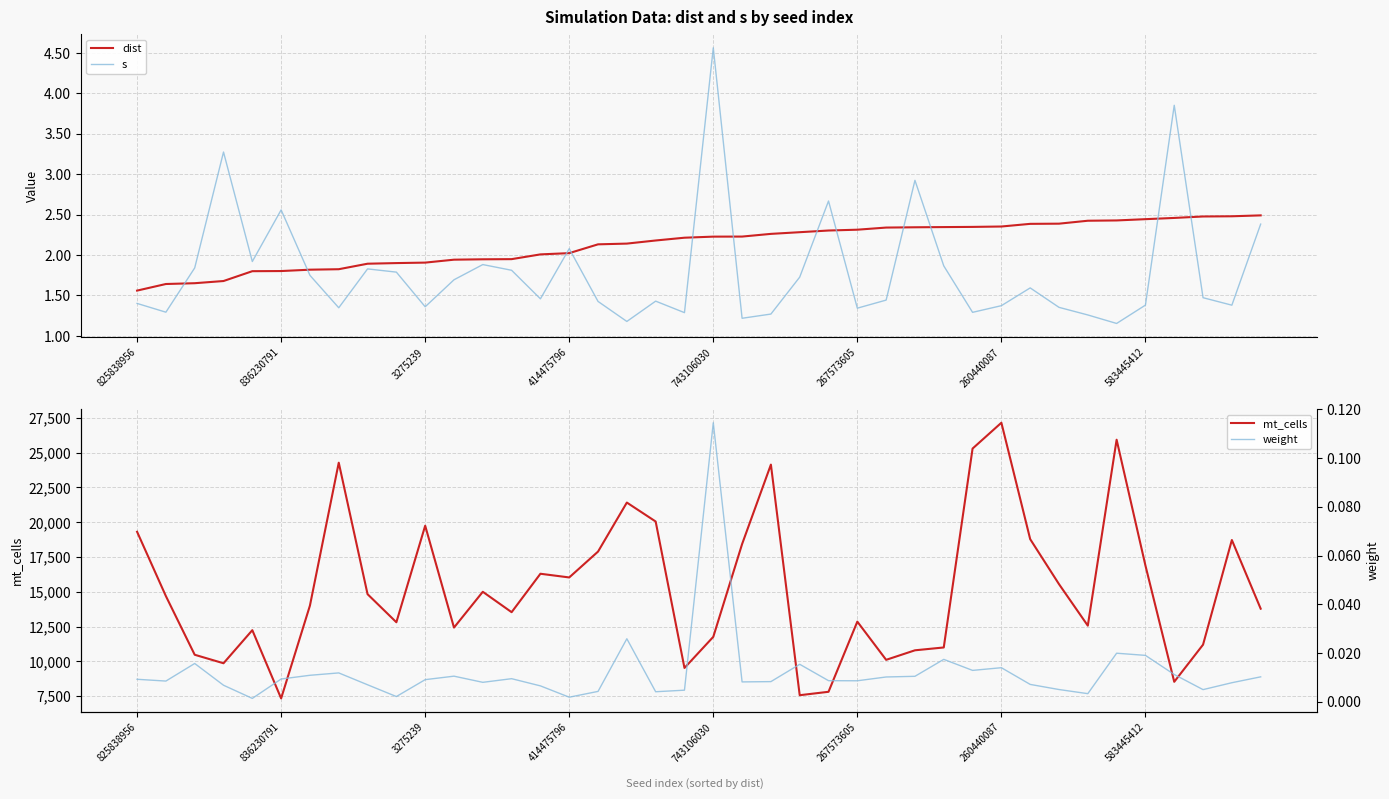

In s, how many points are higher than both neighbors (excluding endpoints)?

11